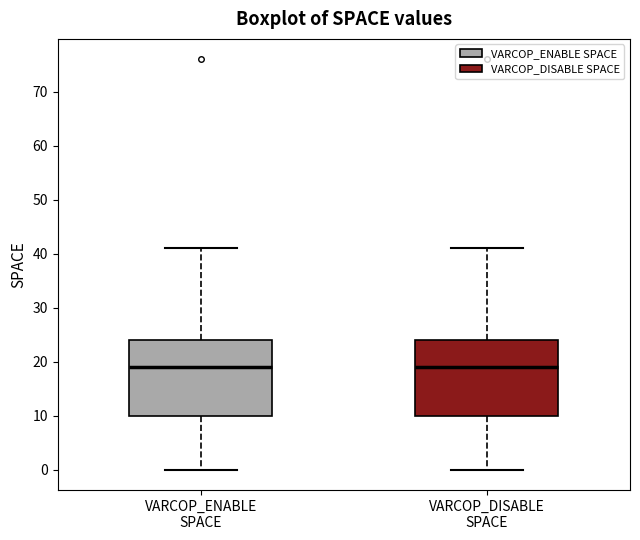

Reading left to right, read every box against the y-axis: the position of its median line, the range the box covers, and the ends of its whiskers. The values are not printed on the chart, so give them approximately, as read against the axis.

VARCOP_ENABLE SPACE: median 19, box 10 to 24, whiskers 0 to 41
VARCOP_DISABLE SPACE: median 19, box 10 to 24, whiskers 0 to 41